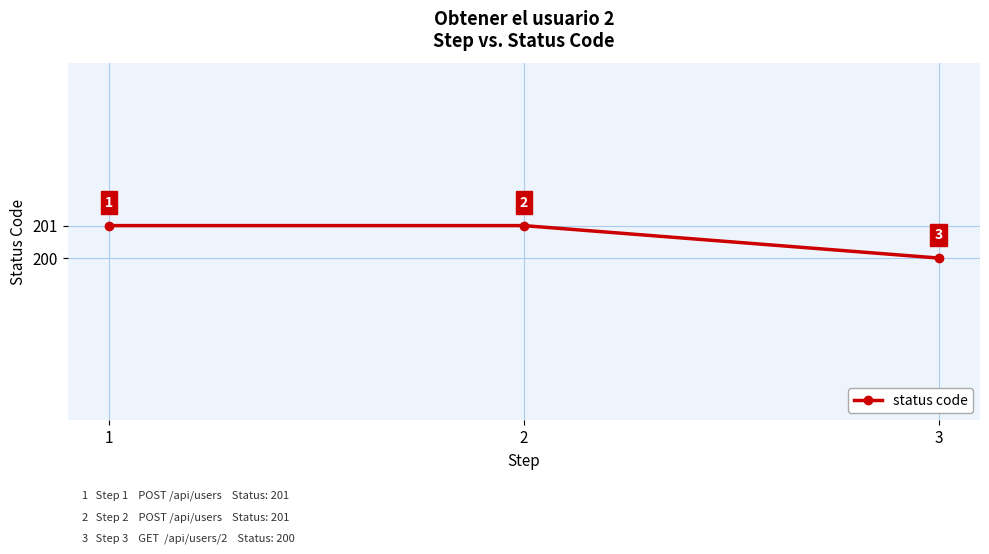

What value does the data have at 1?

201